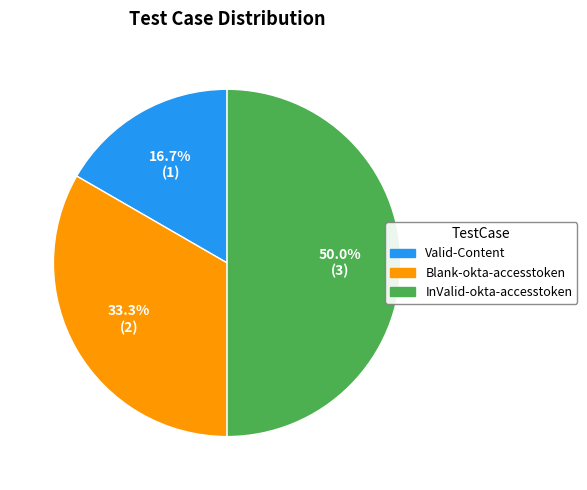

What is the ratio of the value at Blank-okta-accesstoken to the value at Valid-Content?

2.0